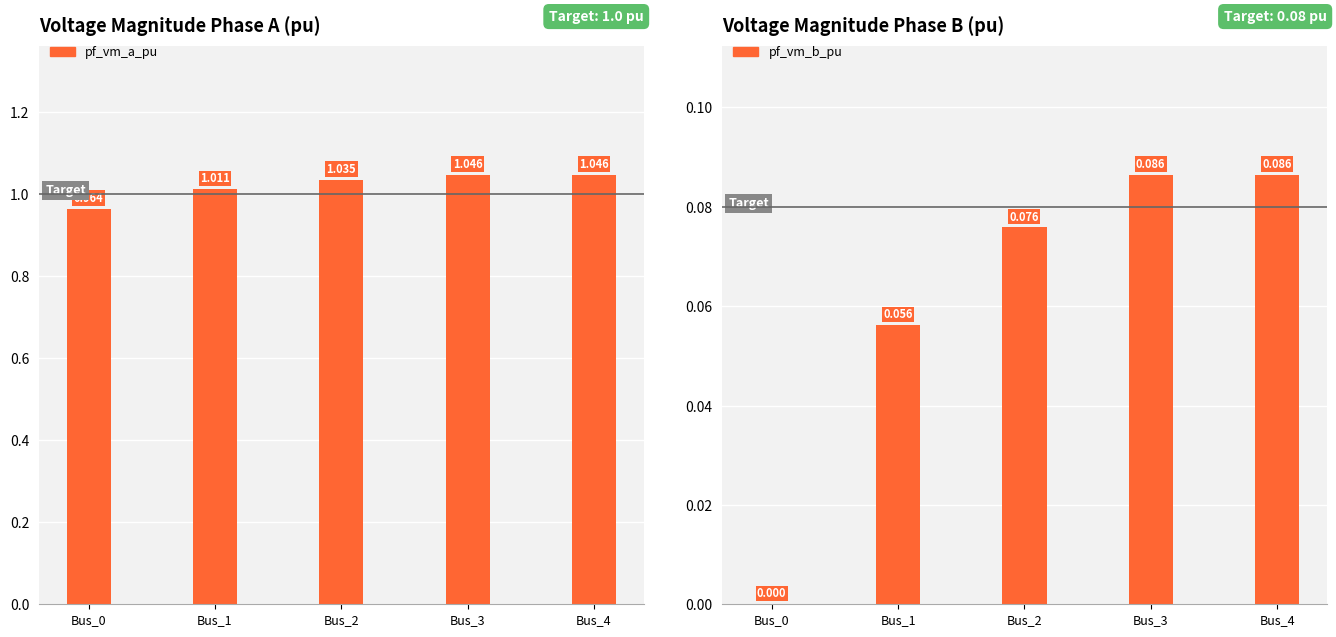

Reading left to right, what are all the values shown in this chart?

pf_vm_a_pu: Bus_0=1.0	Bus_1=1.0	Bus_2=1.0	Bus_3=1.0	Bus_4=1.0
pf_vm_b_pu: Bus_0=0.0	Bus_1=0.1	Bus_2=0.1	Bus_3=0.1	Bus_4=0.1